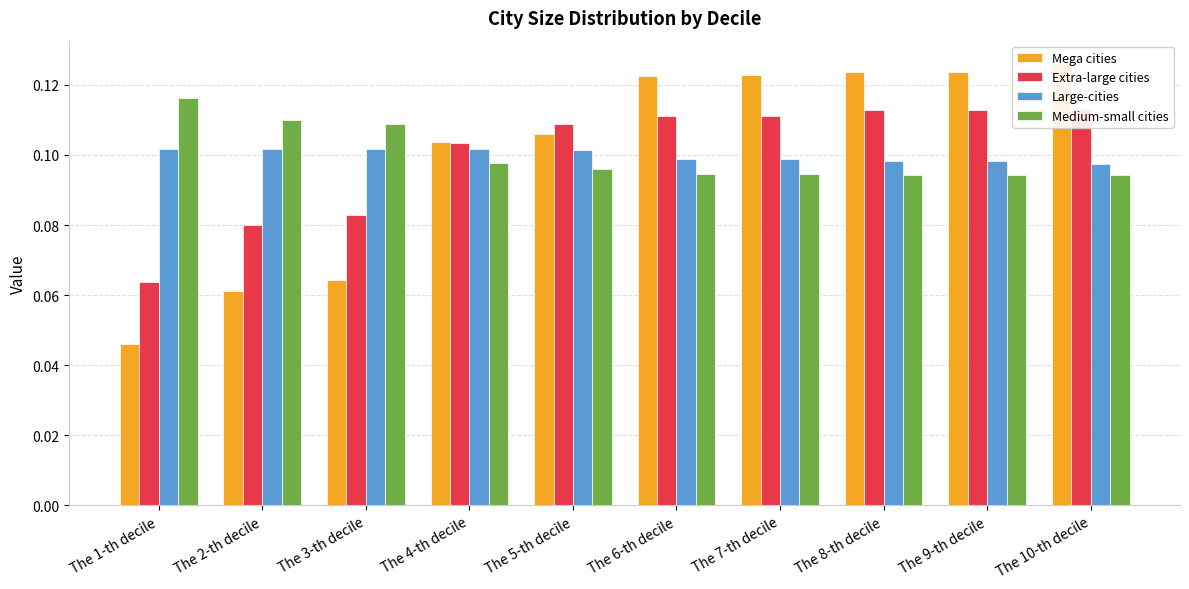

At how many categories does at least one series exceed 0?

10